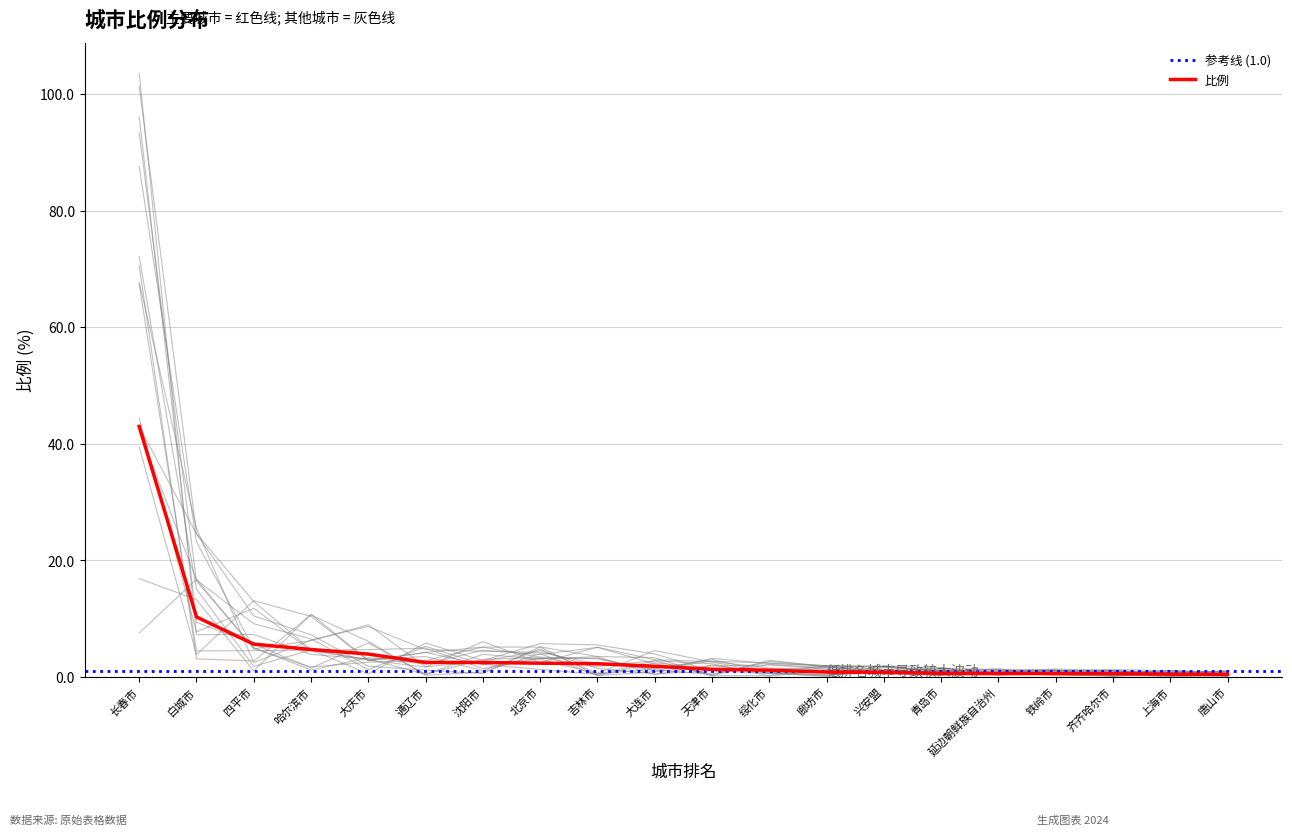

What is the ratio of the value at 长春市 to the value at 绥化市?

36.4